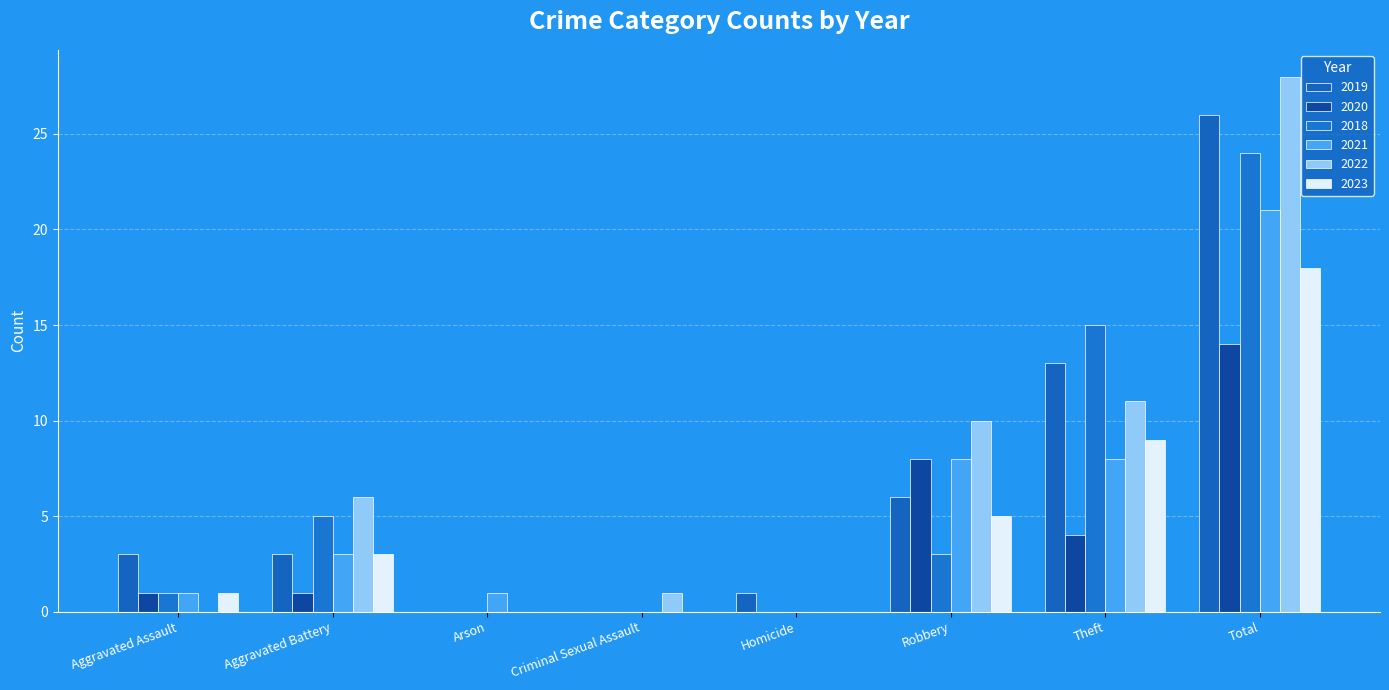

Between Robbery and Theft, which series saw the biggest shift?

2018